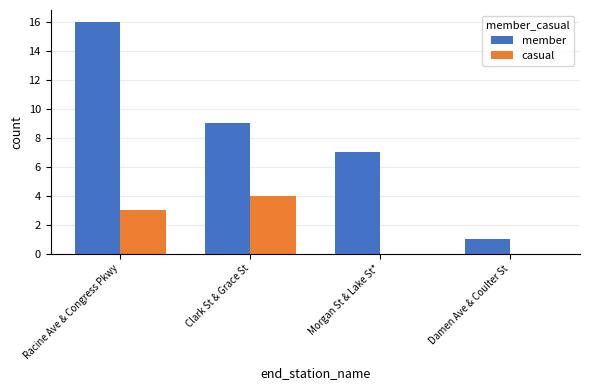

What is the maximum value for member?

16